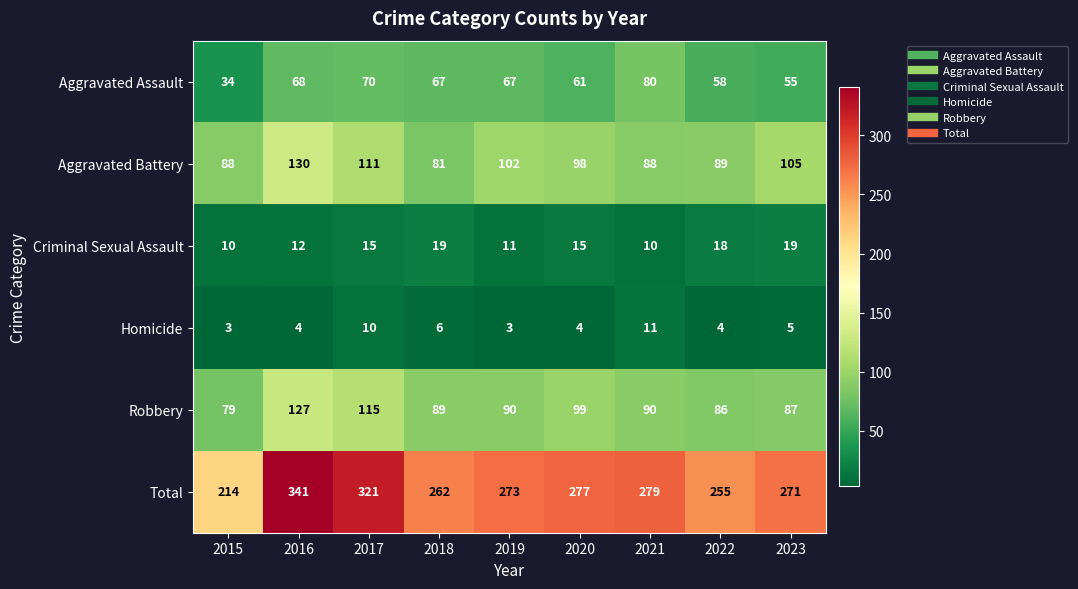

At which label does Aggravated Battery first exceed 98?

2016